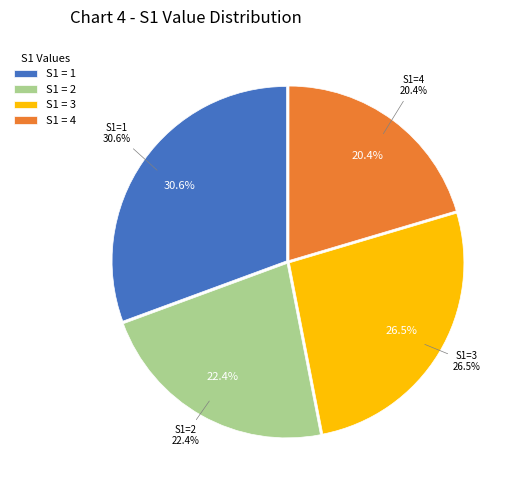

What is the largest slice in the pie chart?

1